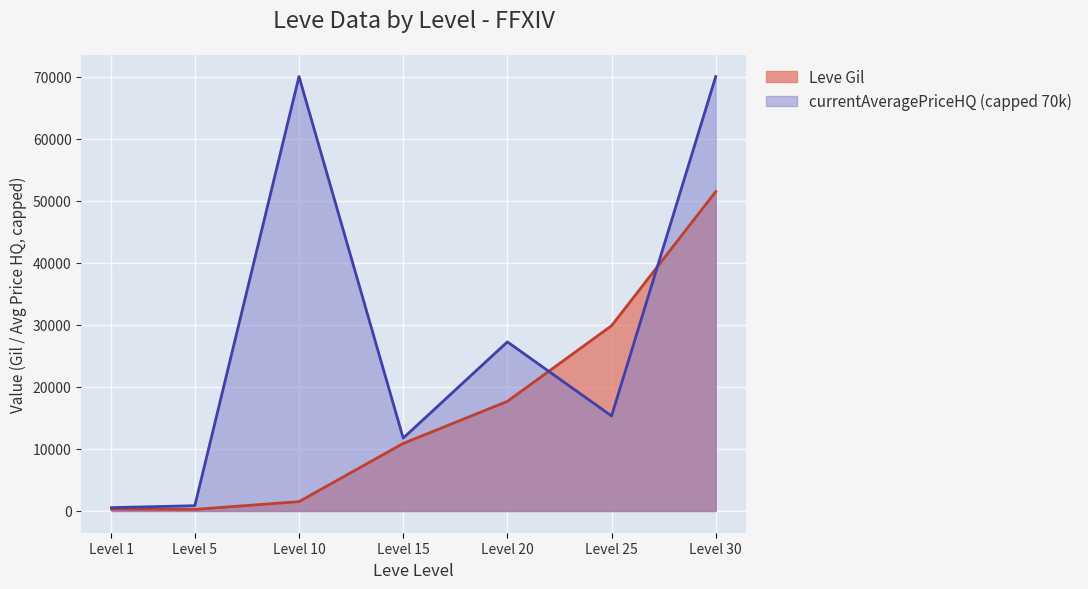

What is the difference between the maximum and minimum values?

51198.7